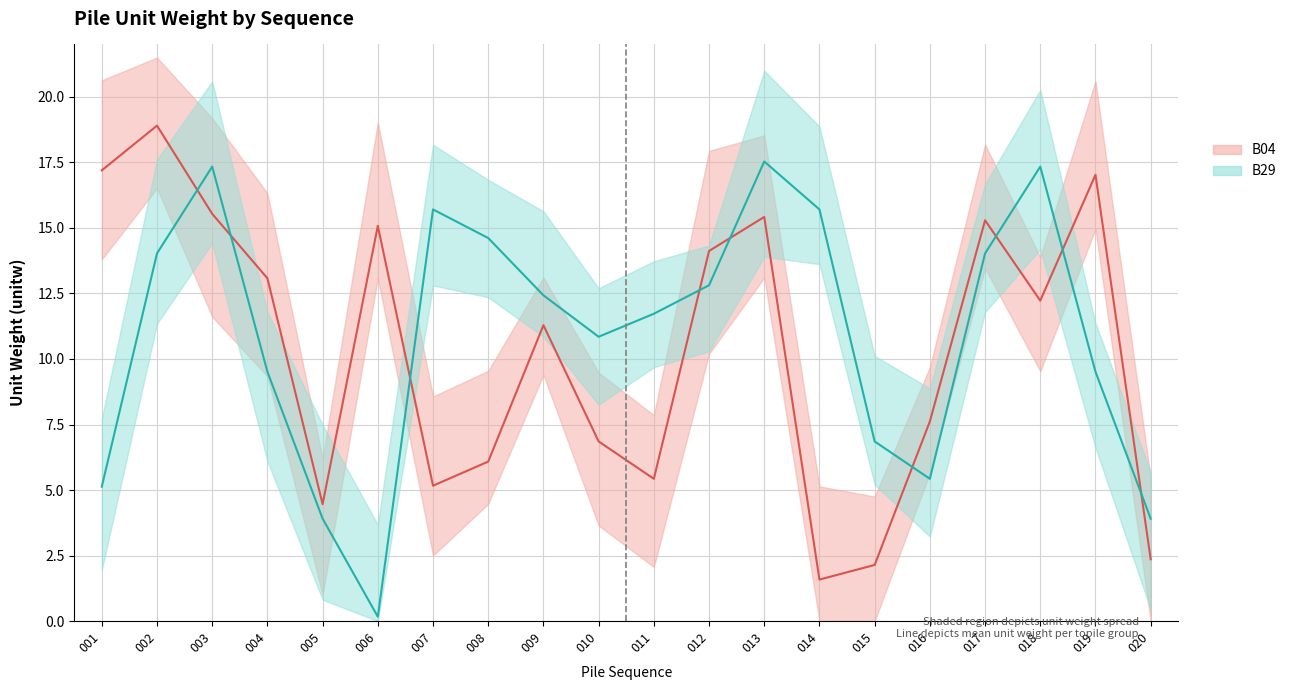

True or false: B04 mean has a value of 0.7 at 014.

False